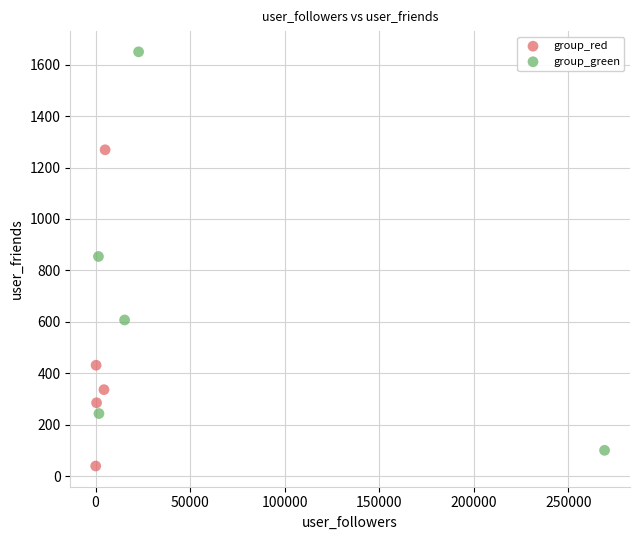

Which series reaches the maximum Y coordinate?

group_green